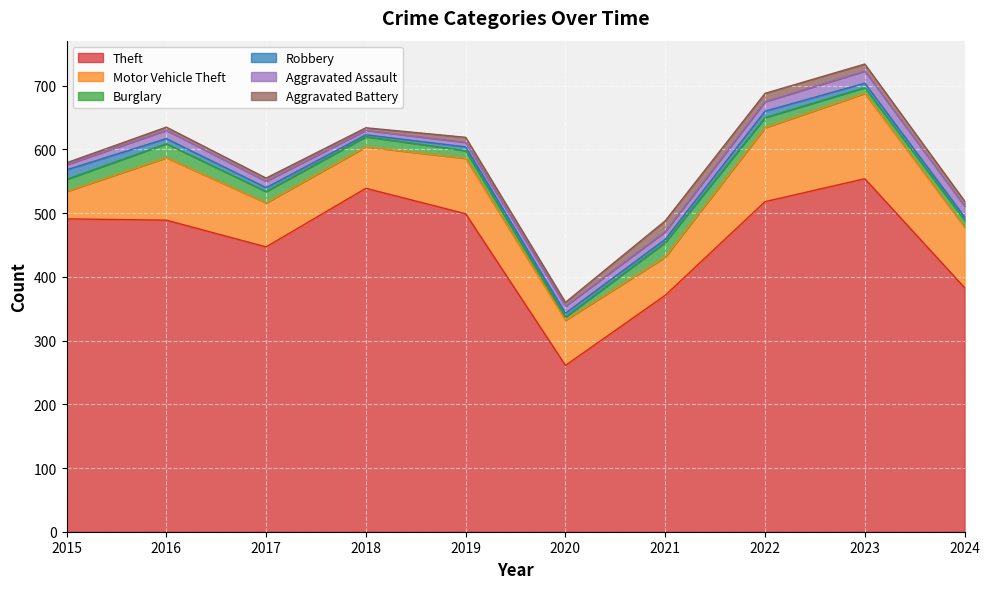

Which series has the widest spread of values?

Theft